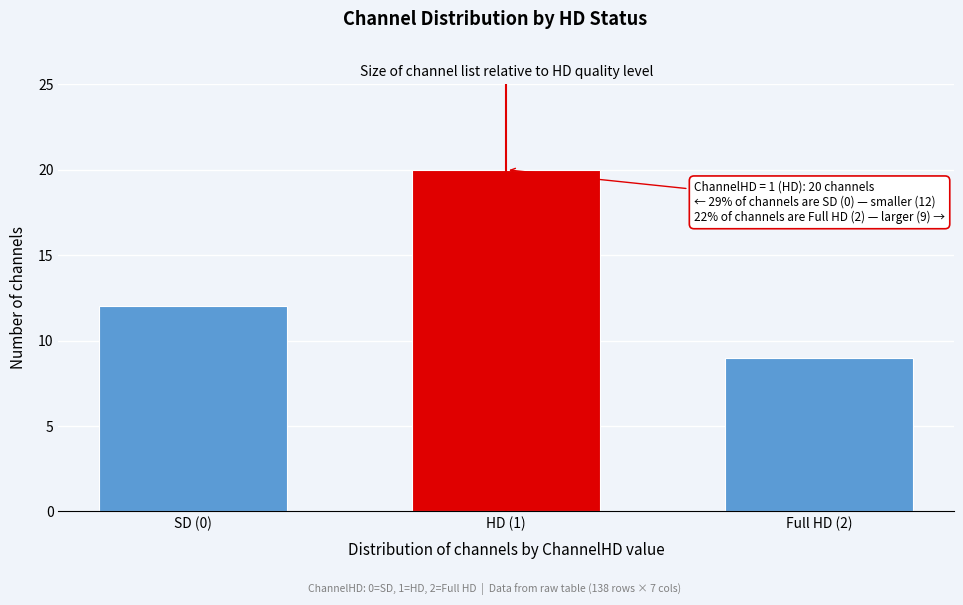

Reading left to right, transcribe all the data shown in this chart.

12	20	9